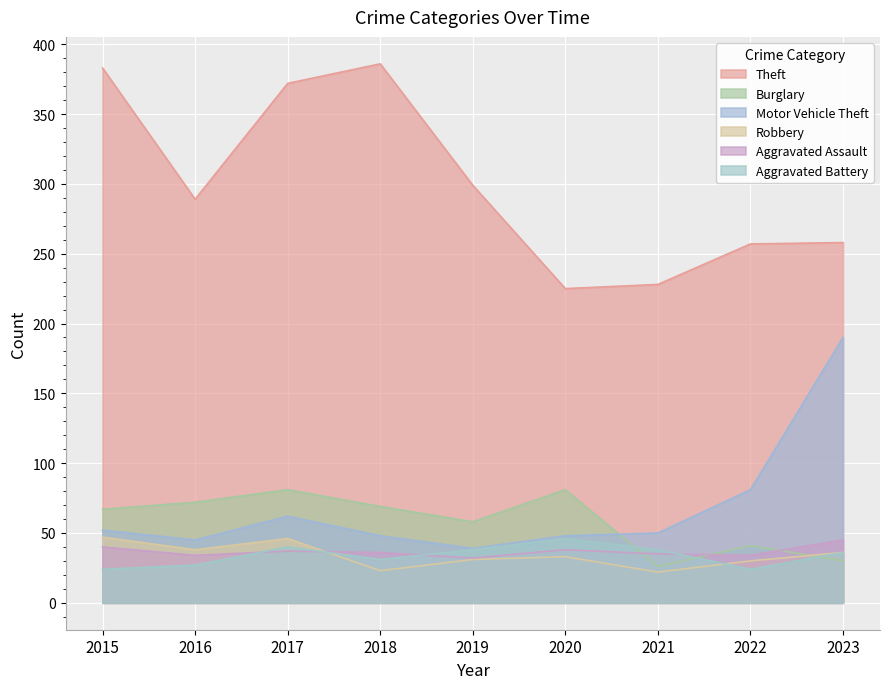

At which category does Robbery reach its first local valley?

2016